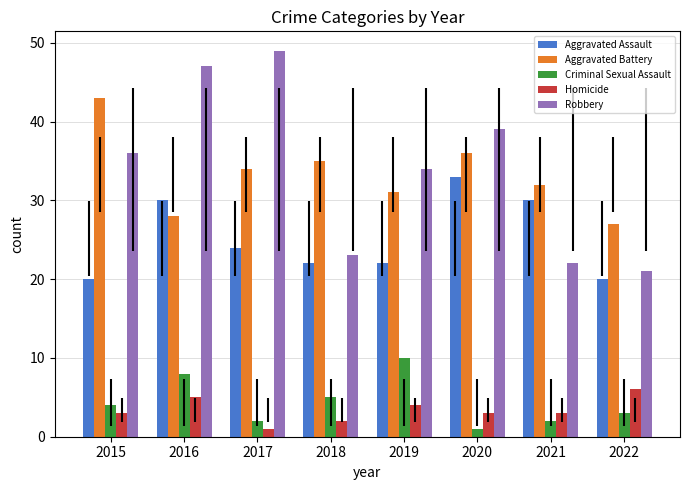

Reading left to right, extract all data points from this chart.

Aggravated Assault: 2015=20	2016=30	2017=24	2018=22	2019=22	2020=33	2021=30	2022=20
Aggravated Battery: 2015=43	2016=28	2017=34	2018=35	2019=31	2020=36	2021=32	2022=27
Criminal Sexual Assault: 2015=4	2016=8	2017=2	2018=5	2019=10	2020=1	2021=2	2022=3
Homicide: 2015=3	2016=5	2017=1	2018=2	2019=4	2020=3	2021=3	2022=6
Robbery: 2015=36	2016=47	2017=49	2018=23	2019=34	2020=39	2021=22	2022=21